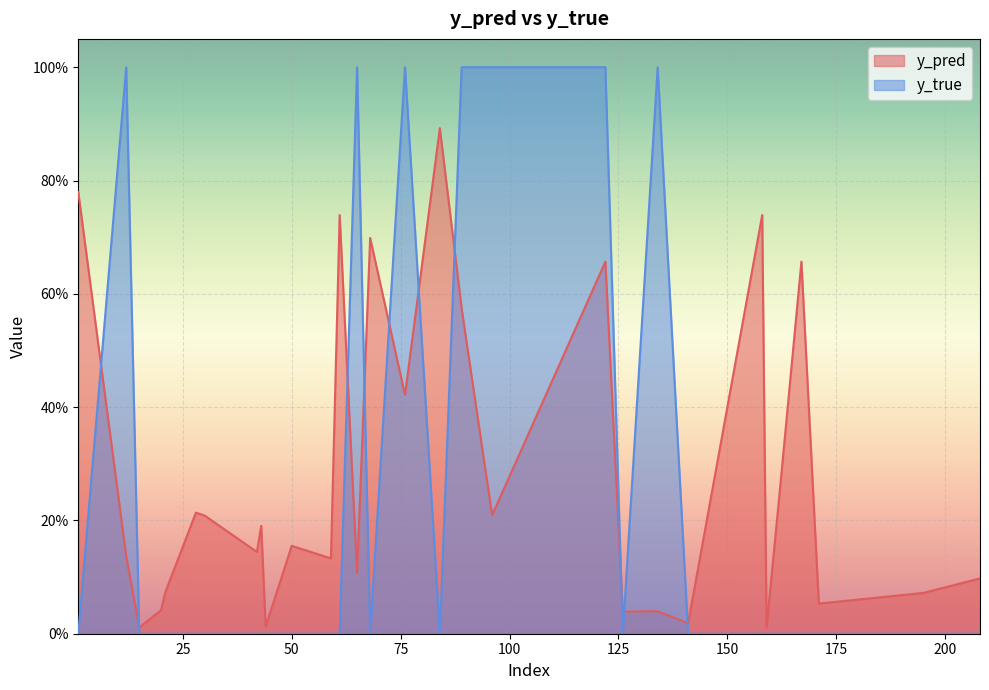

Which category has the lowest value across all series?

15